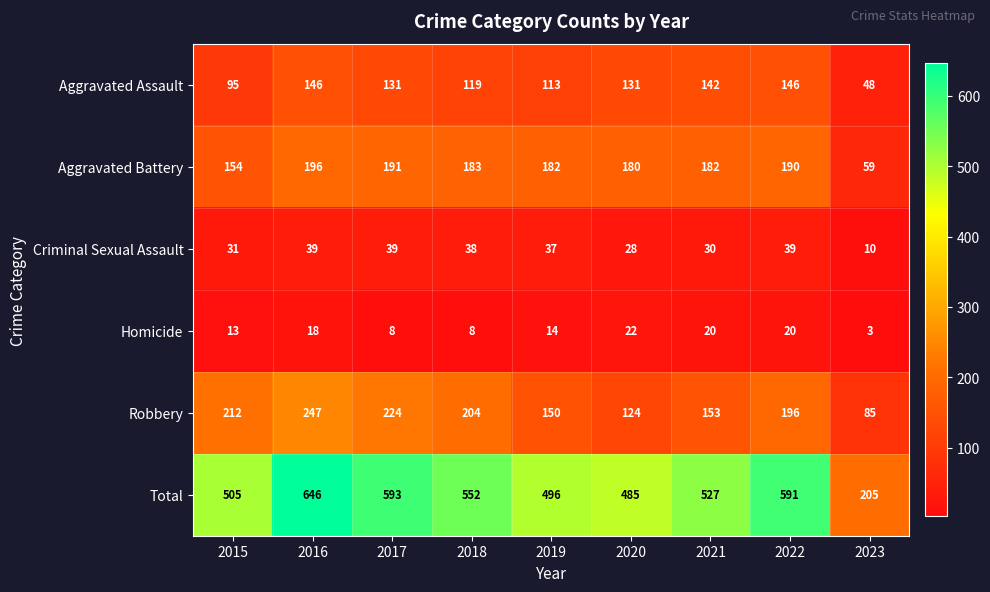

Which series has the largest range (max minus min)?

Total